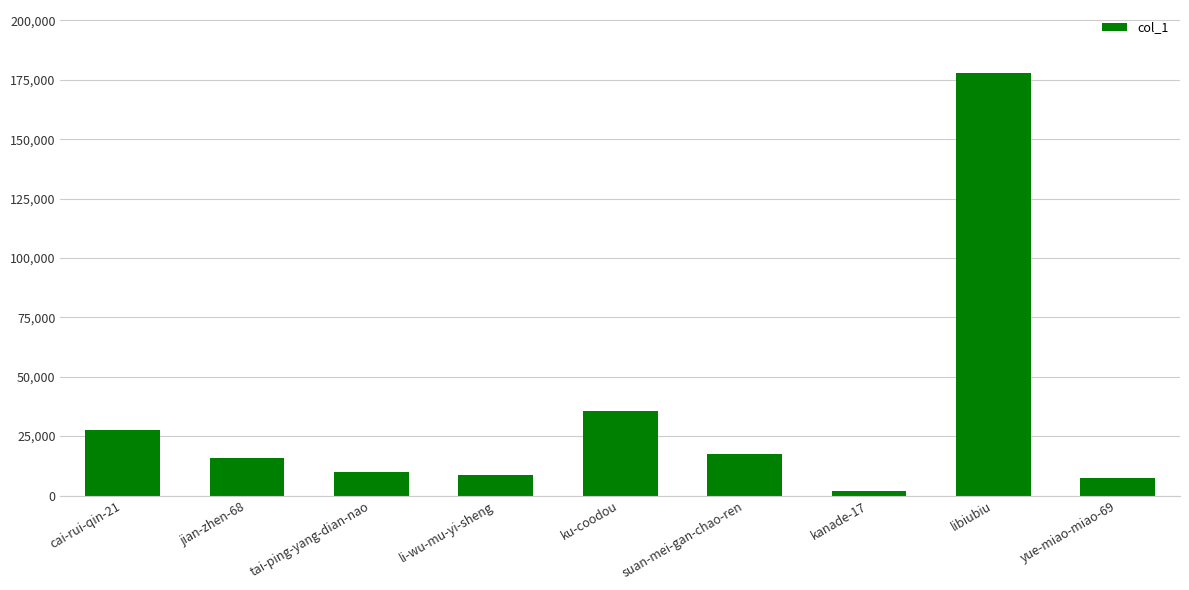

How many values are below 15599?

4